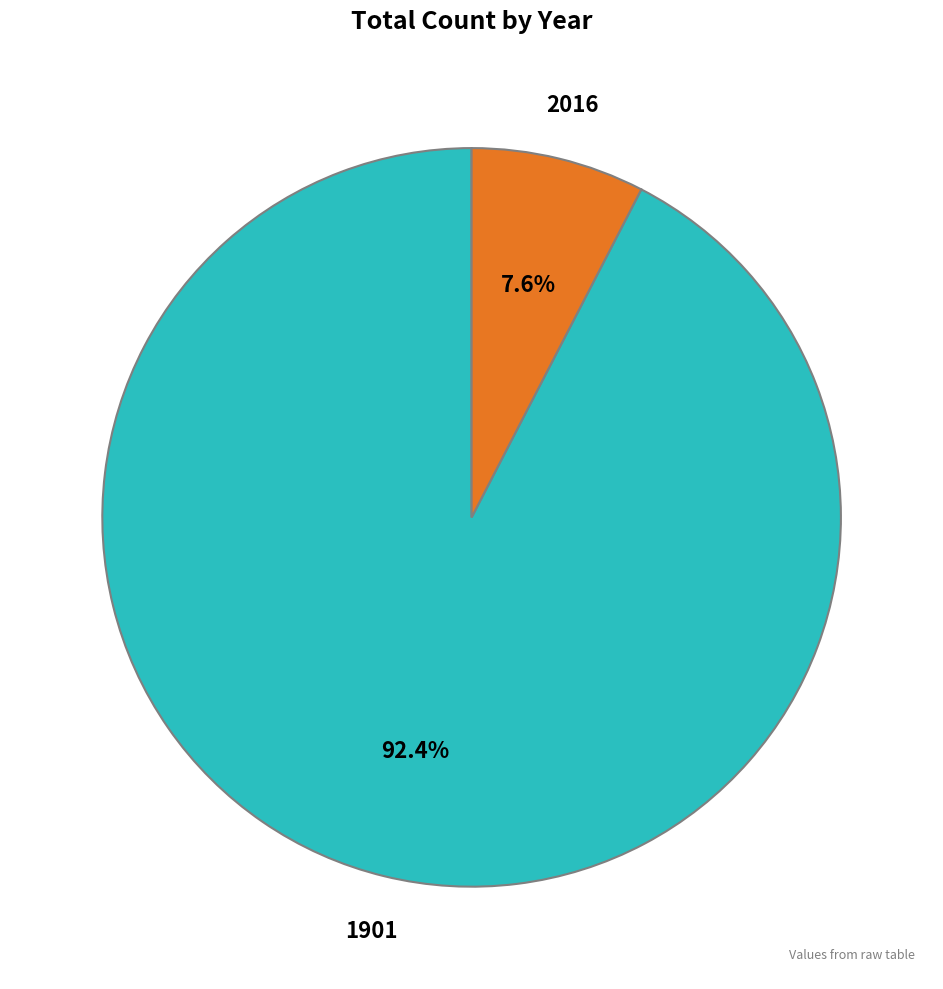

Which category has the biggest portion of the pie?

1901